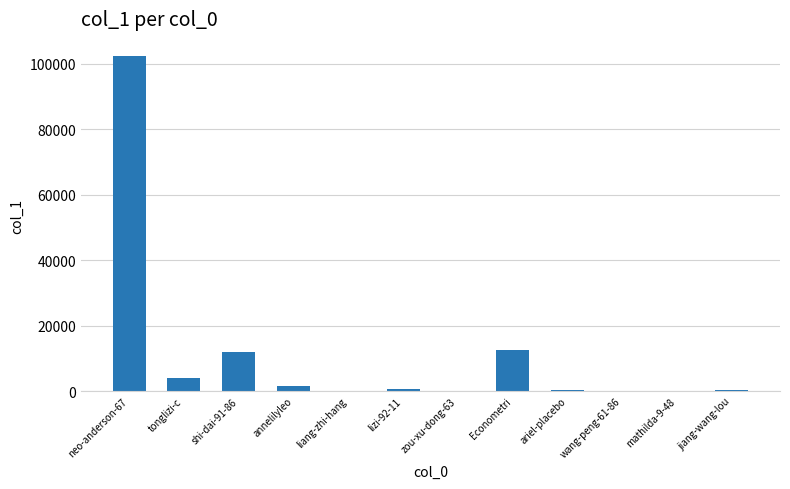

At which category does the chart reach its peak across all series?

neo-anderson-67